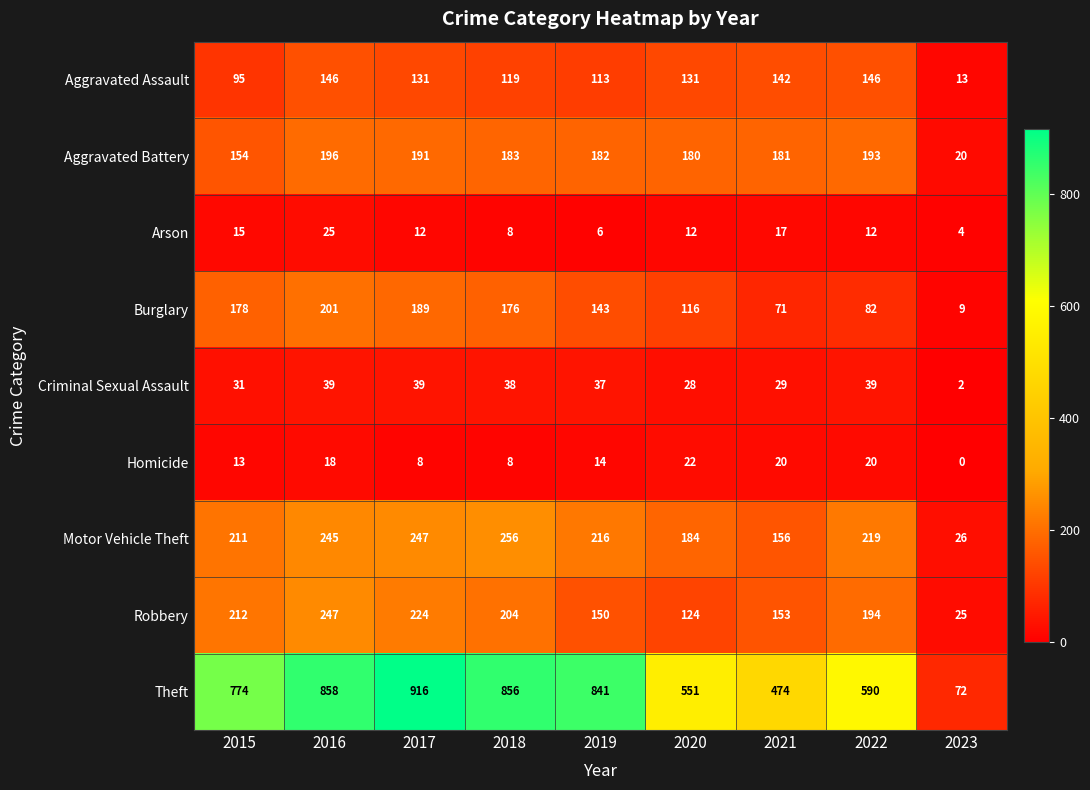

What is the sum of all Motor Vehicle Theft values?

1760